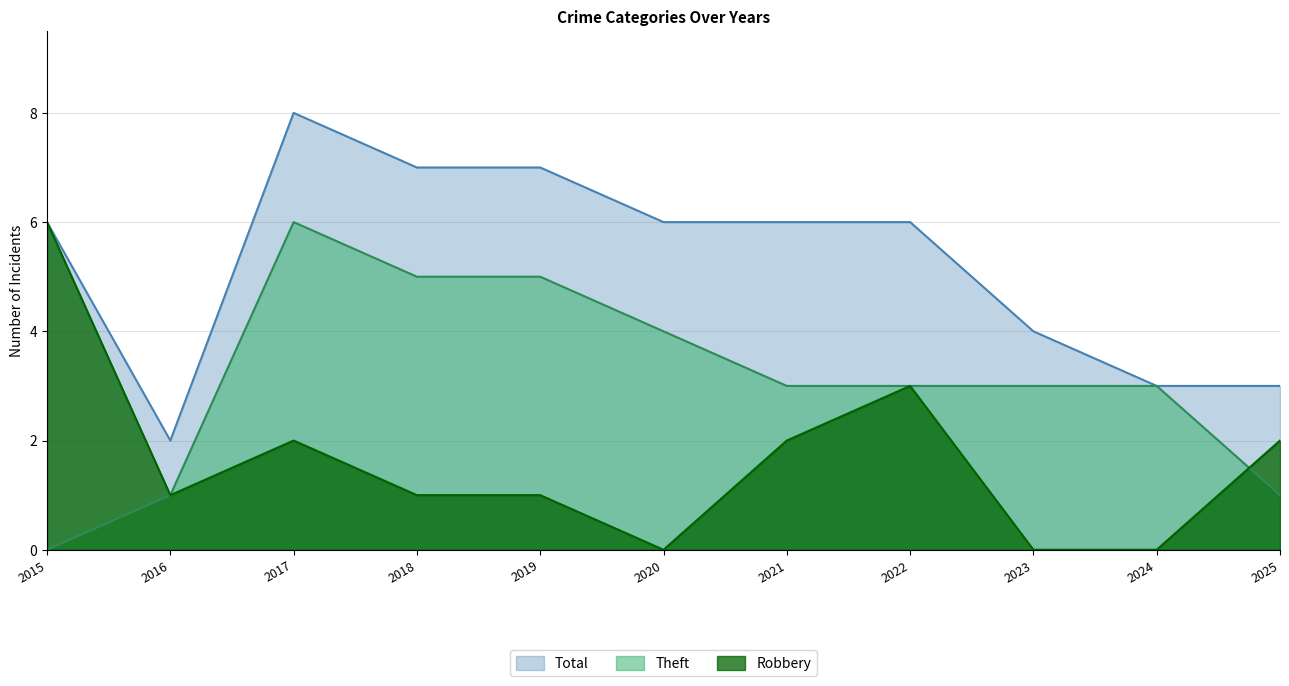

What are all the series names shown in the legend?

Total, Theft, Robbery